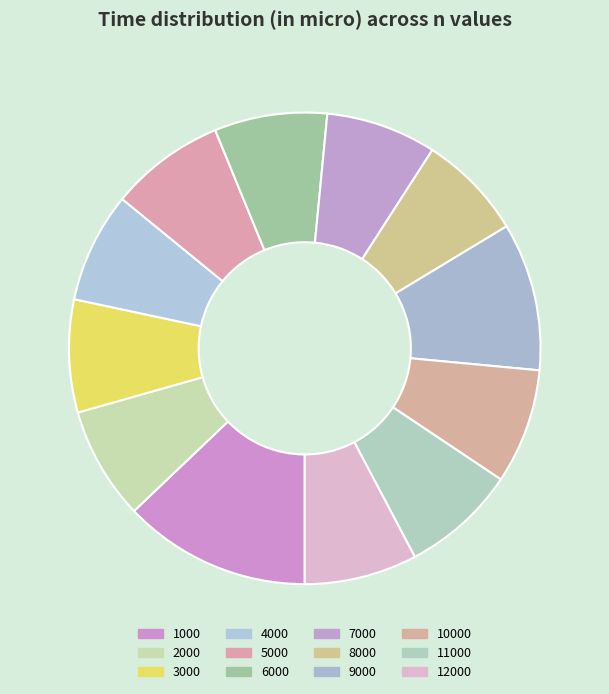

True or false: 2000 accounts for 18% of the total.

False